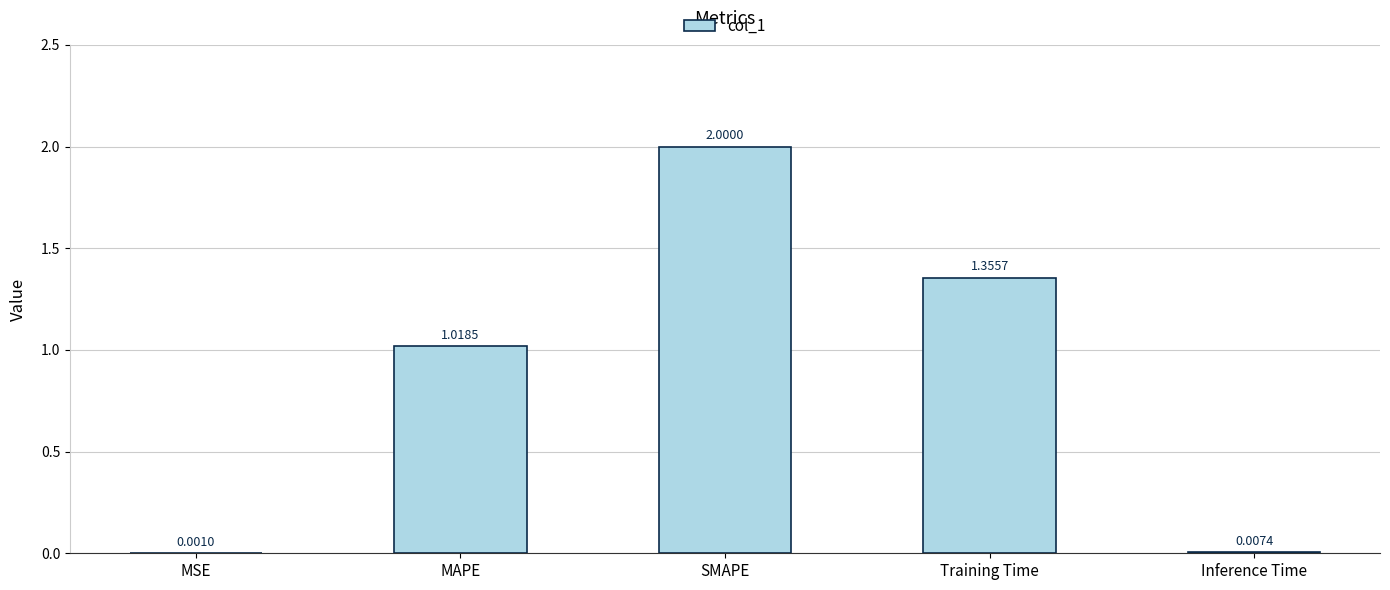

Which label corresponds to the largest value in the chart?

SMAPE